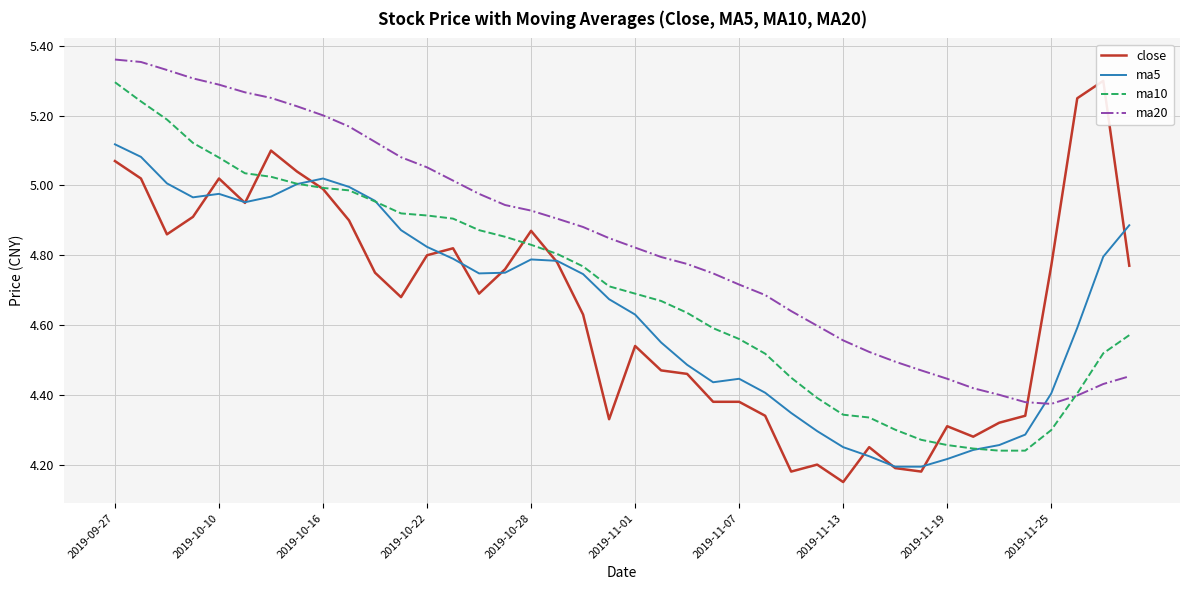

True or false: ma5 has a value of 1.5 at 2019-11-19.

False